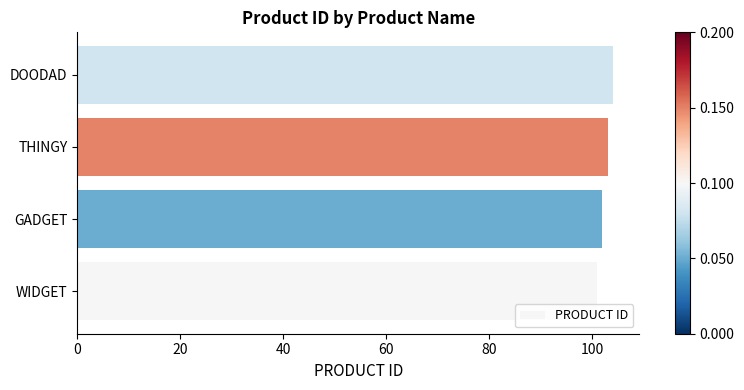

What is the maximum value shown in the chart?

104